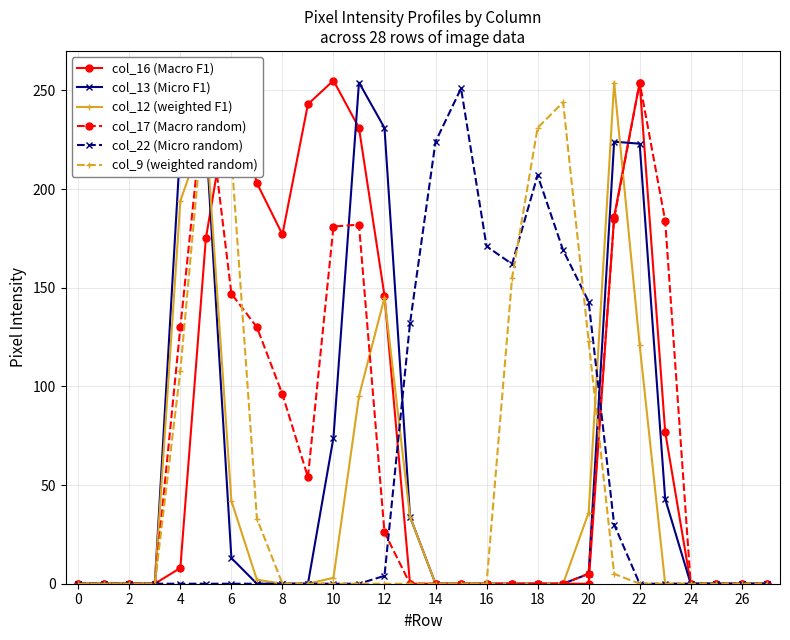

How many times do col_12 (weighted F1) and col_13 (Micro F1) cross each other?

2